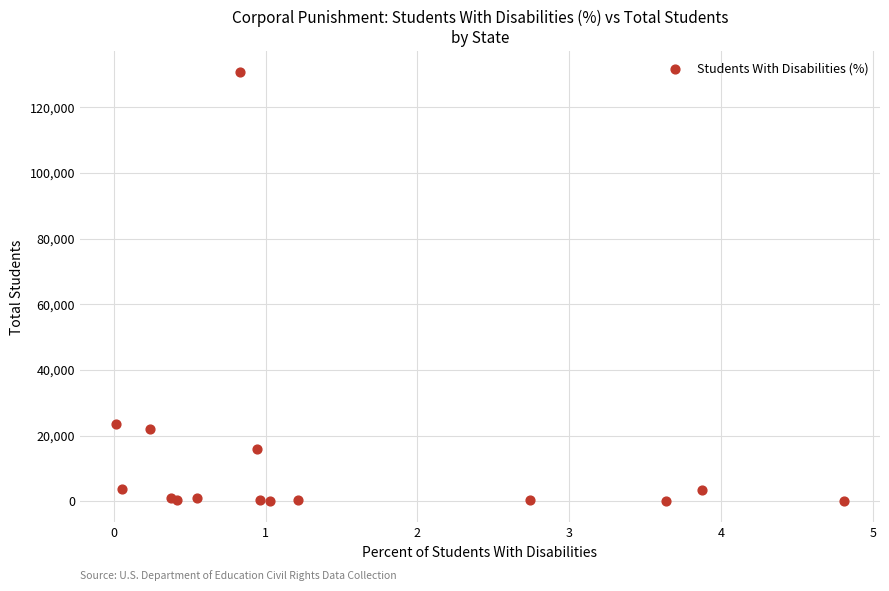

What Y value in the scatter plot is closest to 65323?

23592